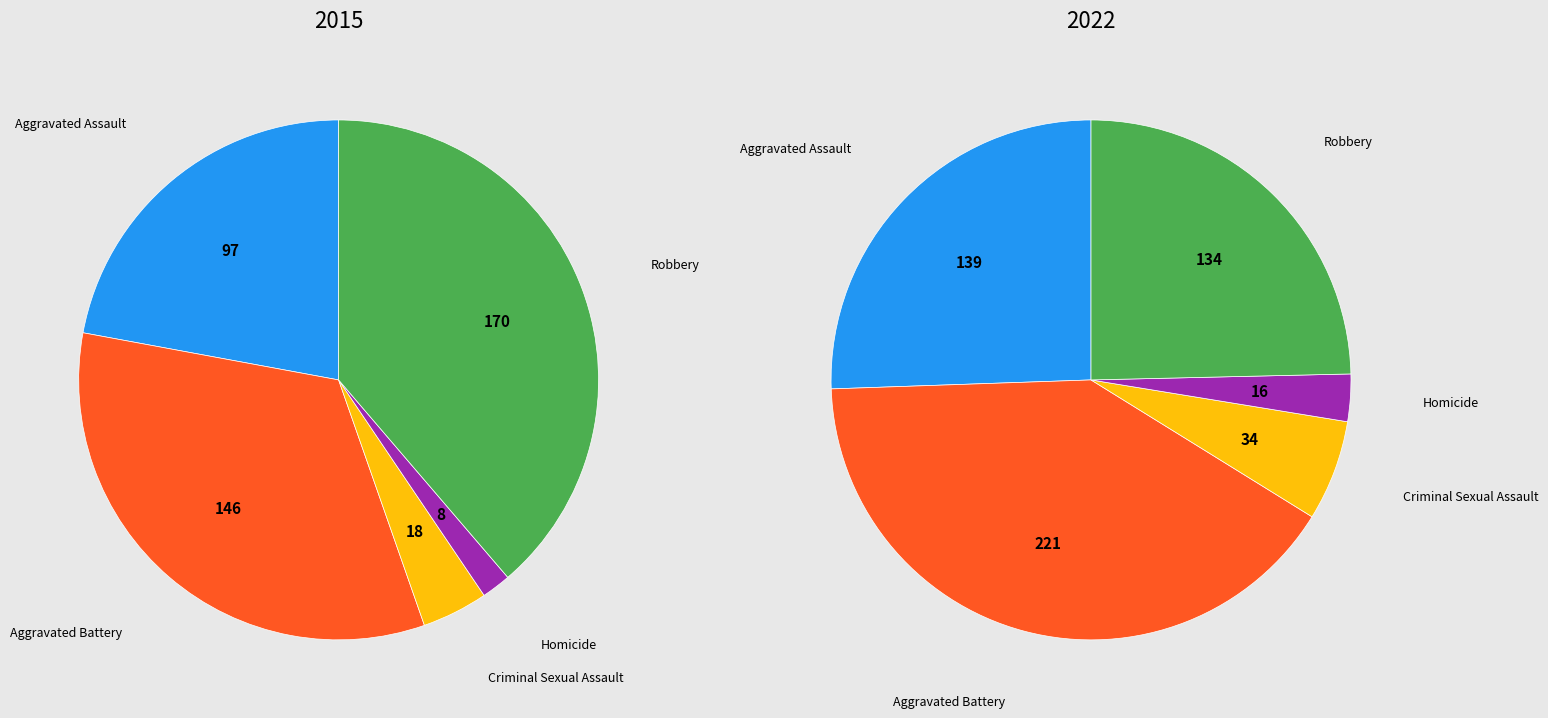

How many slices are in this pie chart?

5